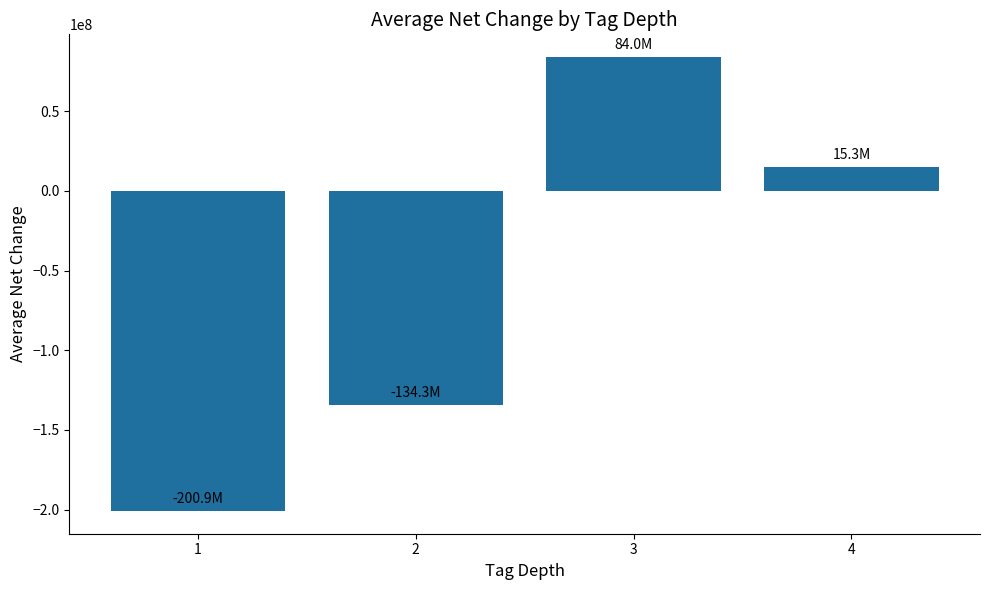

Between 3 and 2, which is larger?

3